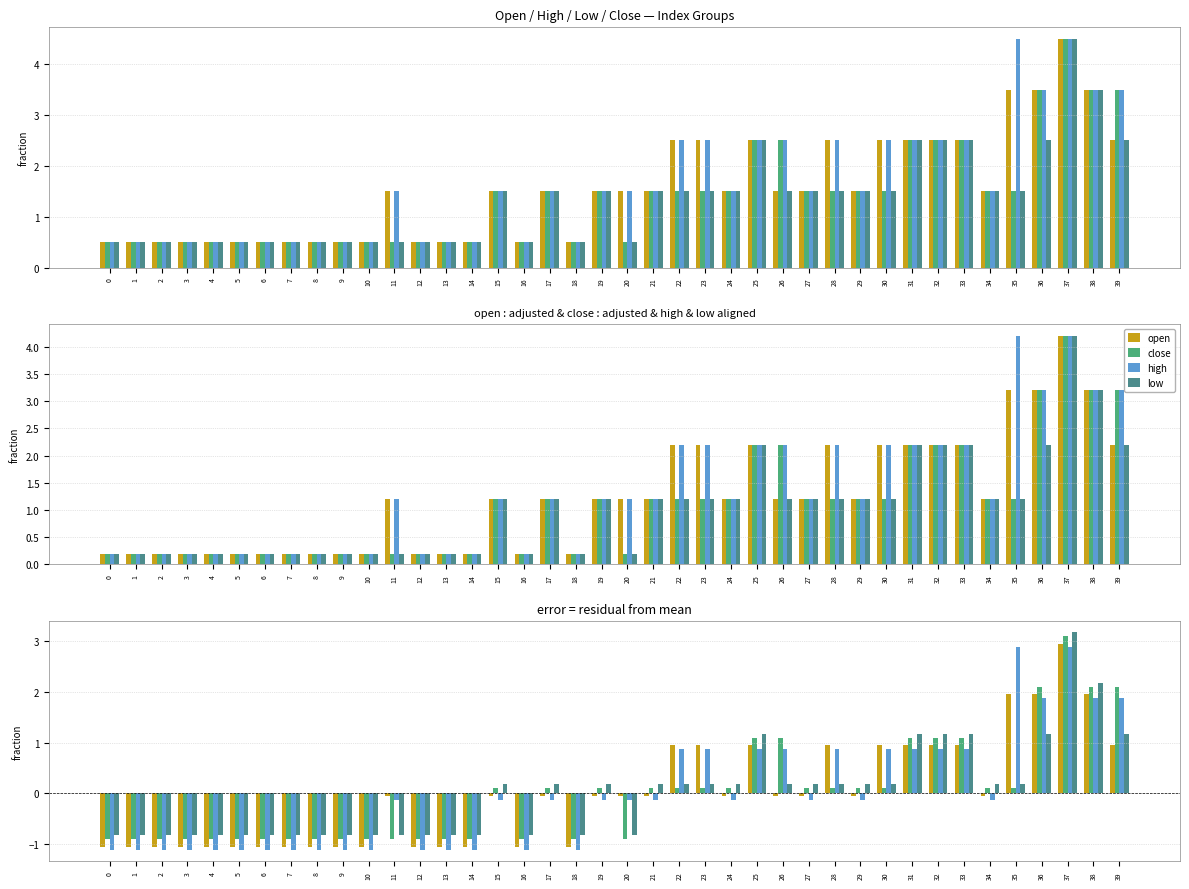

How many positive values does the close series have?

22